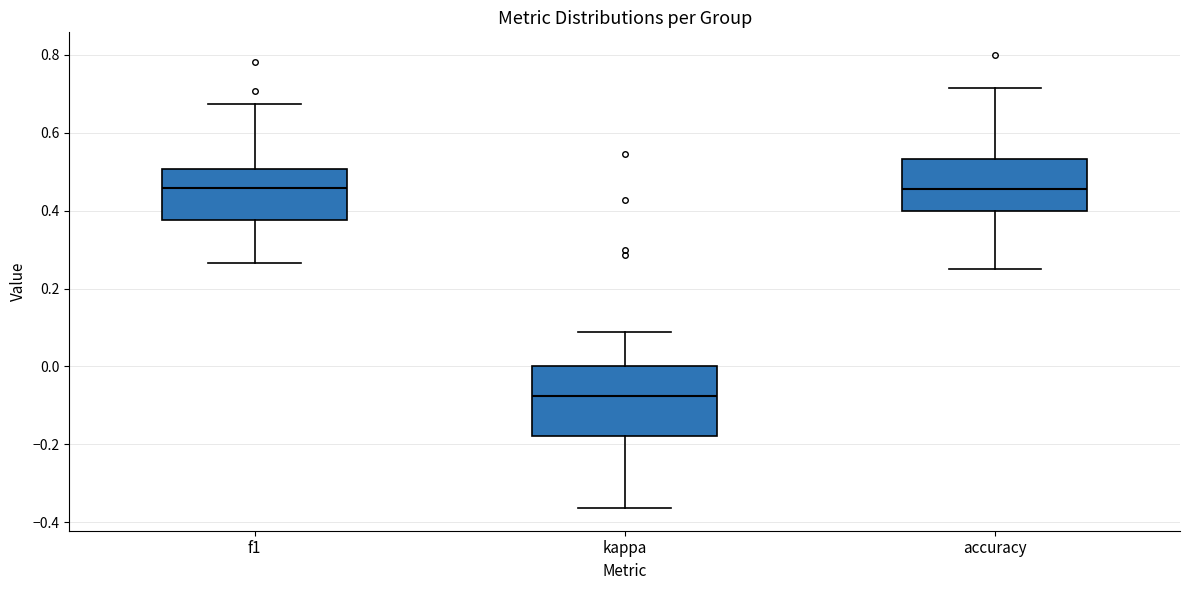

Which box is the tallest, from its lower edge to its upper edge?

kappa